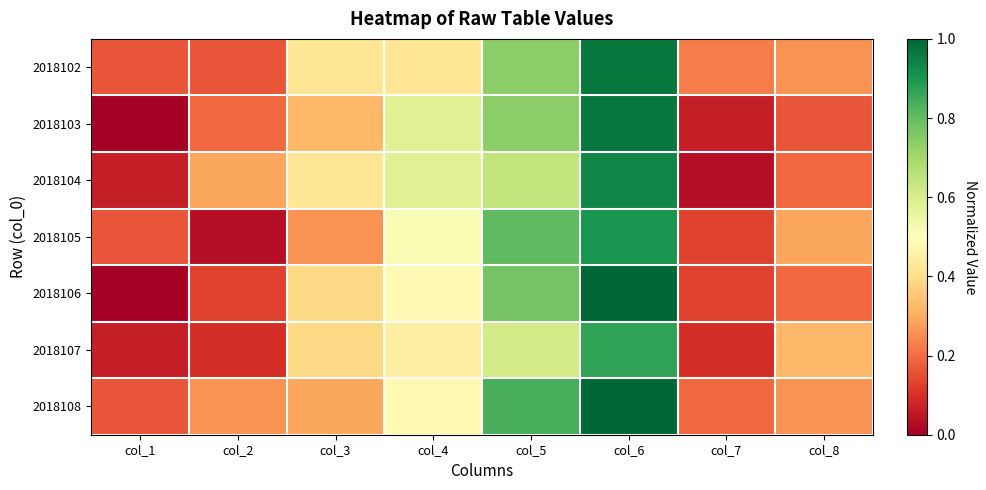

At which category is the sum across all series the highest?

col_6